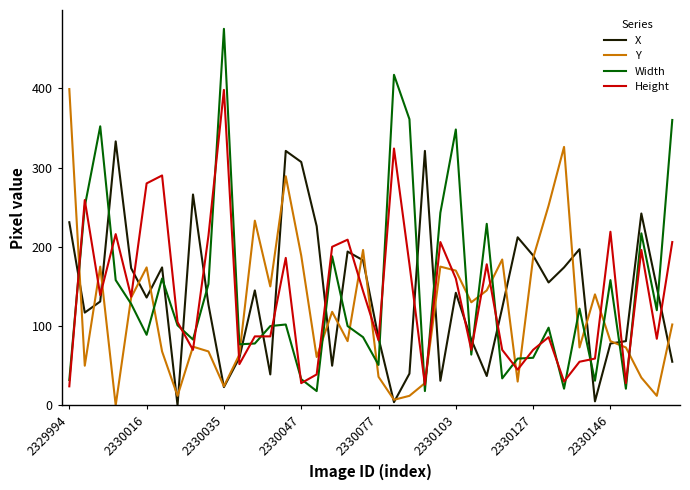

True or false: Width and X cross at least once.

True